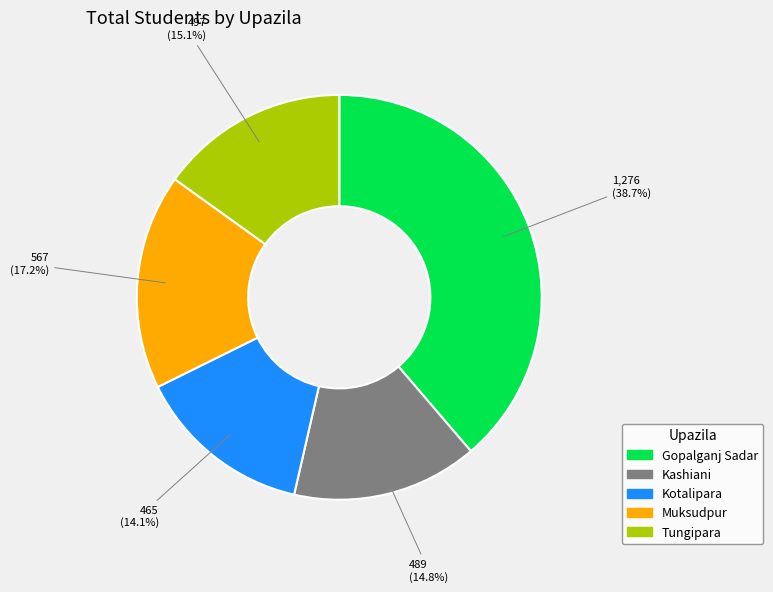

To the nearest percent, what is the combined percentage of Kotalipara and Kashiani?

29%